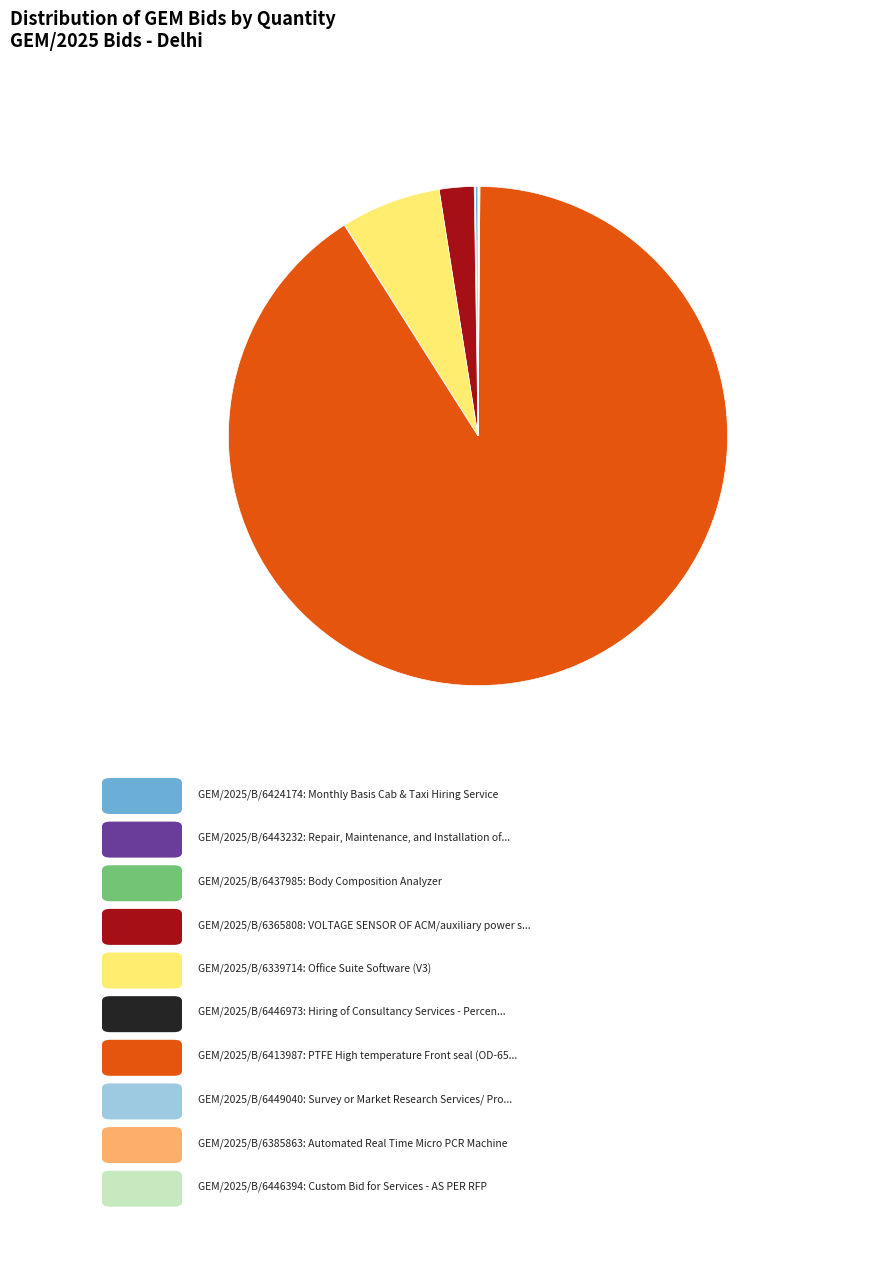

Does any single category account for the majority?

Yes